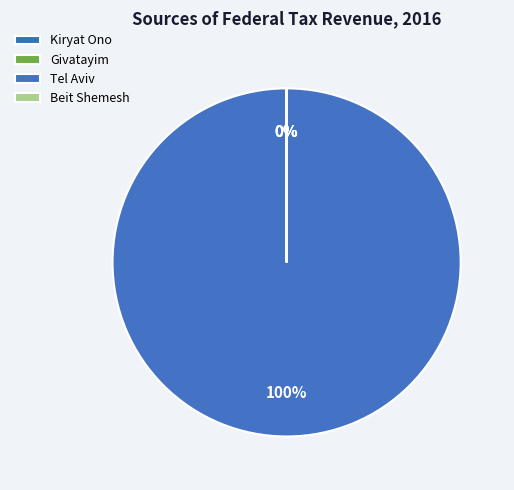

The Kiryat Ono slice represents 0% of the pie. True or false?

True